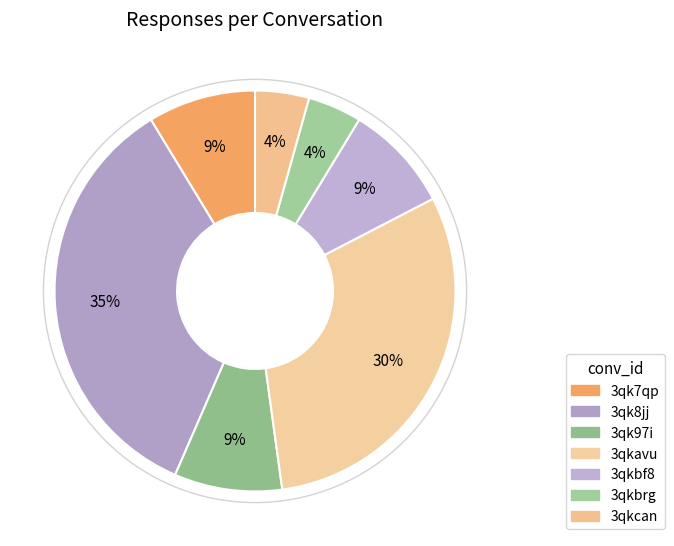

To the nearest percent, what is the combined percentage of 3qkcan and 3qk8jj?

39%